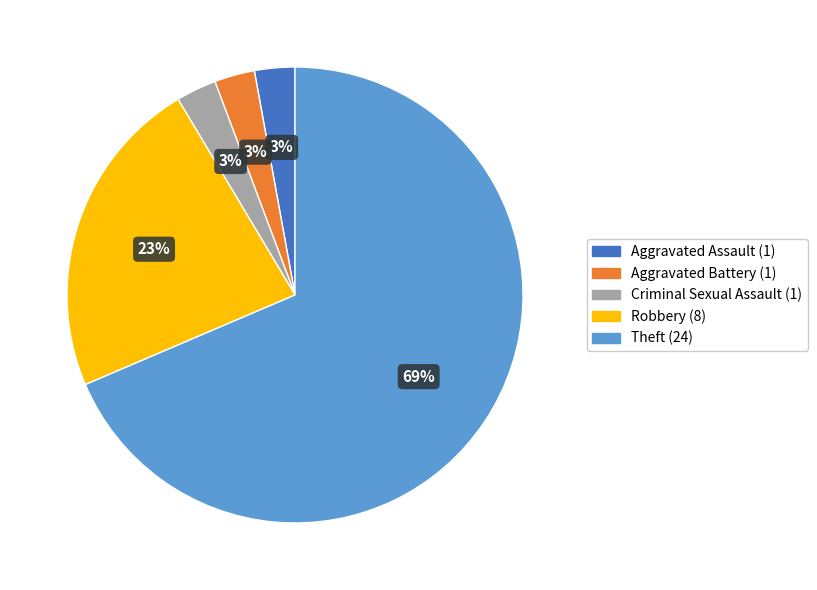

Which slice is the largest?

Theft